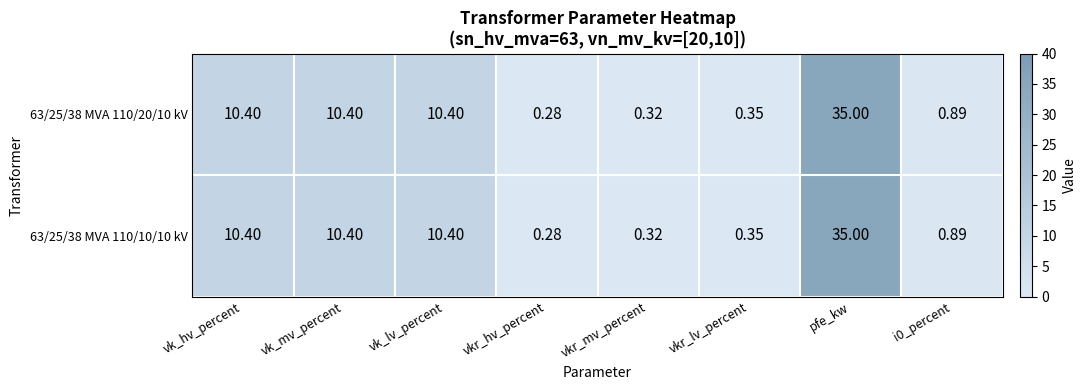

At which label does 63/25/38 MVA 110/10/10 kV reach its peak?

pfe_kw